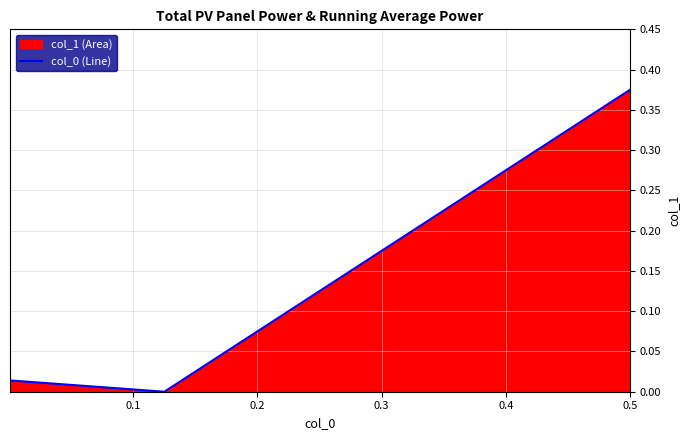

What is the maximum value shown in the chart?

0.4